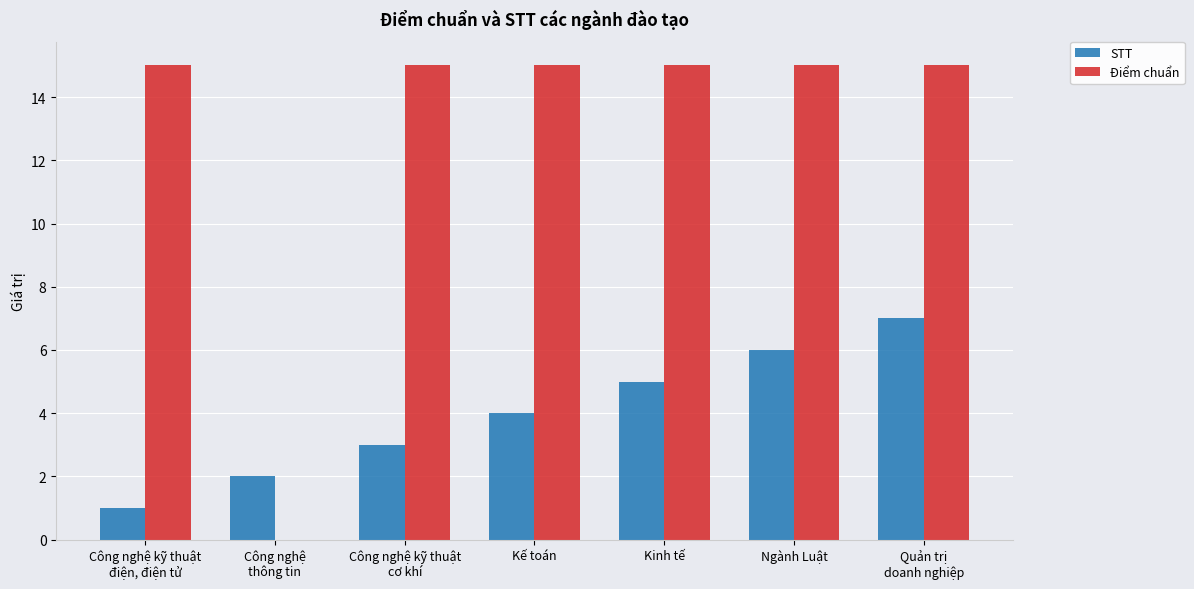

How many groups of bars are there?

7